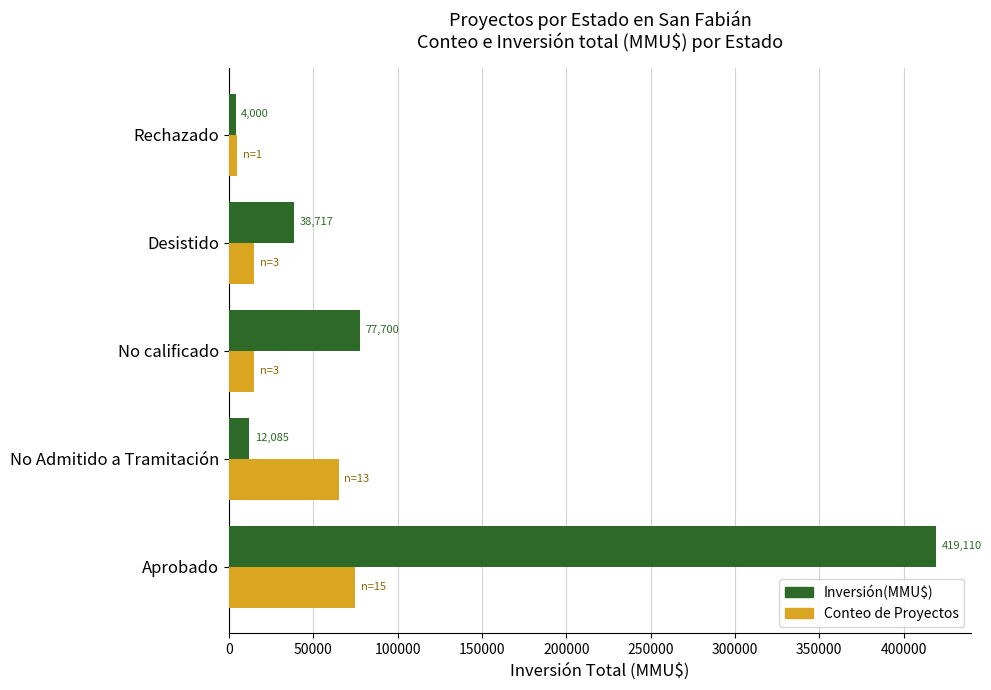

What is the difference between the highest and lowest values at Rechazado?

1000